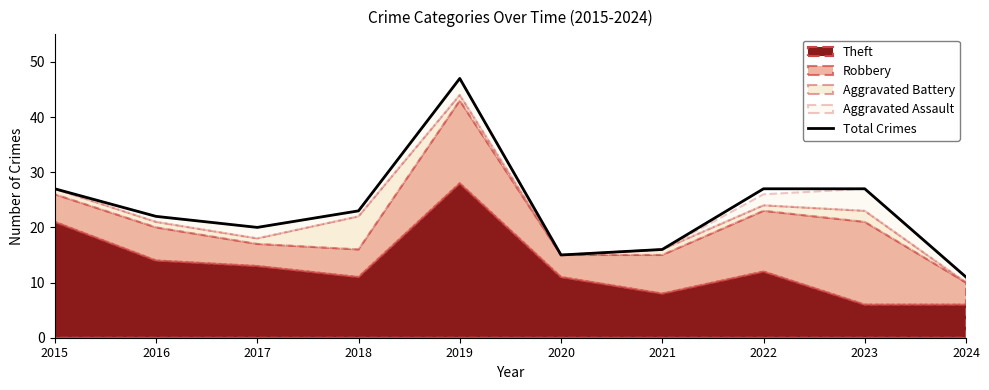

Rank the categories by value from highest to lowest.

2019, 2015, 2022, 2023, 2018, 2016, 2017, 2021, 2020, 2024